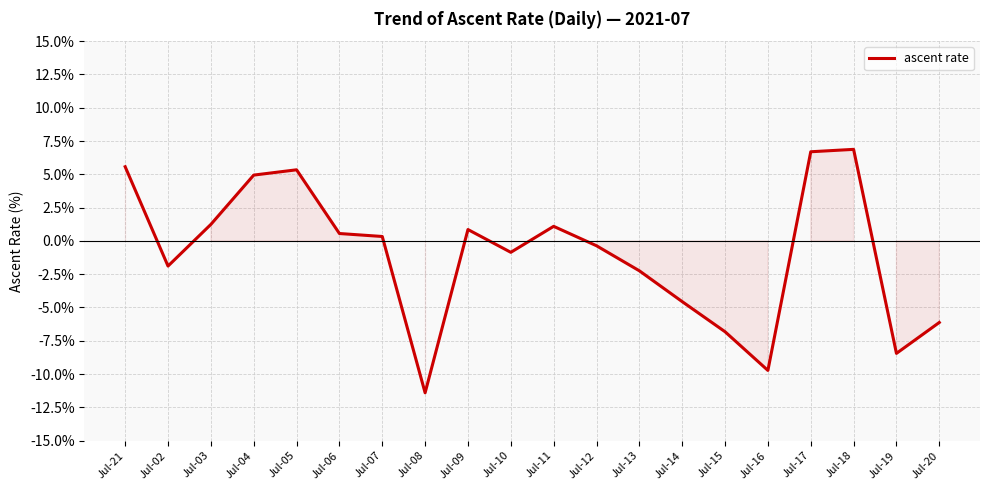

Where is the first local minimum?

Jul-02